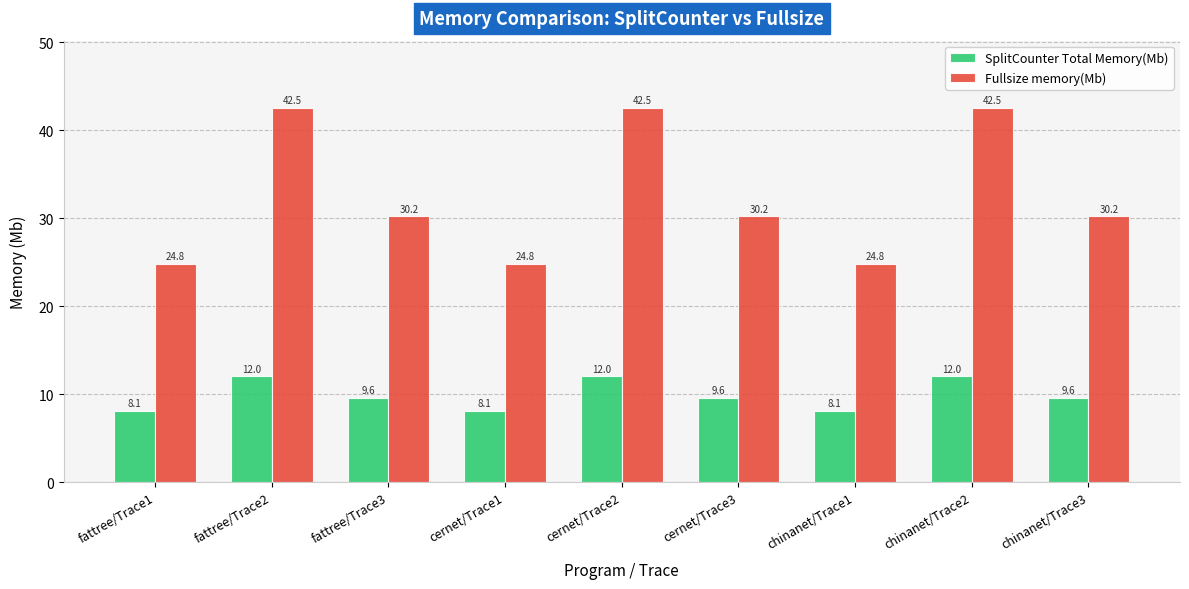

Reading right to left, transcribe all the data shown in this chart.

SplitCounter Total Memory(Mb): 9.6	12.0	8.1	9.6	12.0	8.1	9.6	12.0	8.1
Fullsize memory(Mb): 30.2	42.5	24.8	30.2	42.5	24.8	30.2	42.5	24.8